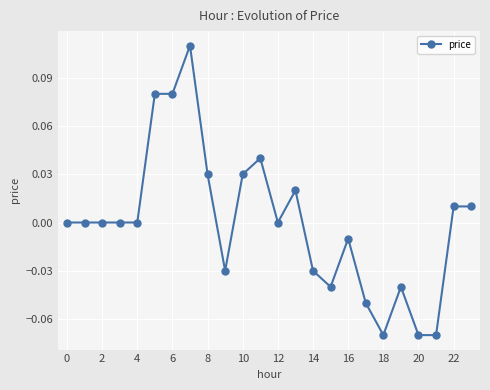

True or false: the data has more than 1 interior local peaks.

True